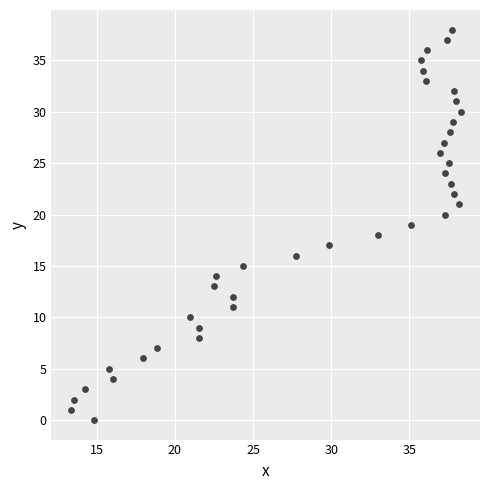

What is the range of Y values (max minus min)?

38